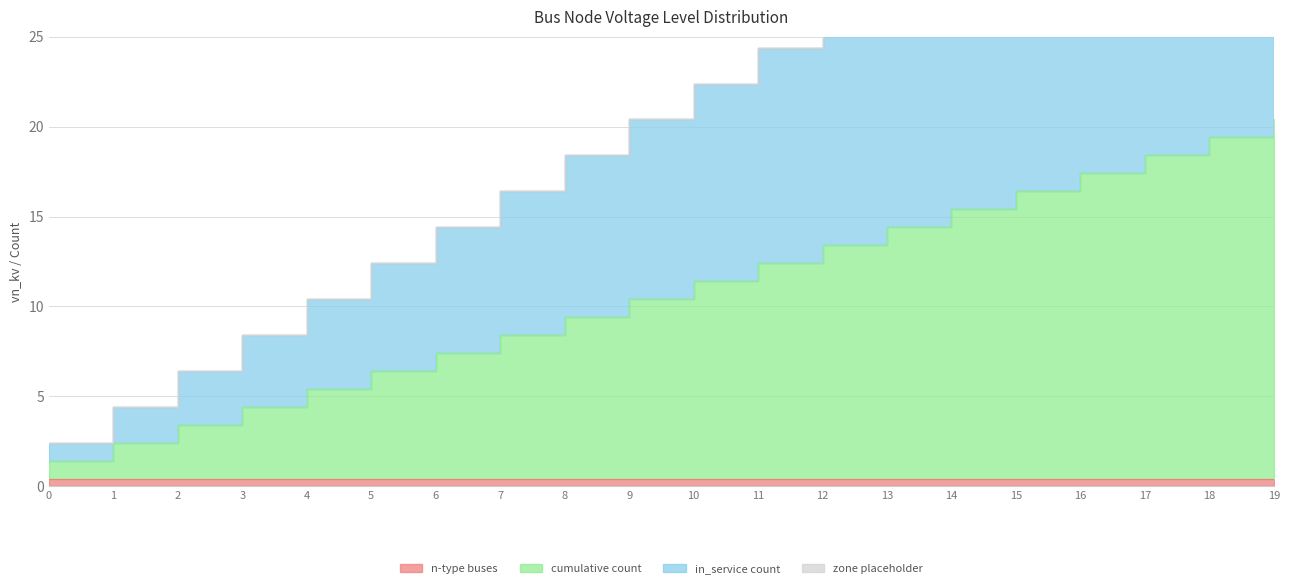

Which series changed the most between 0 and 15?

cumulative count